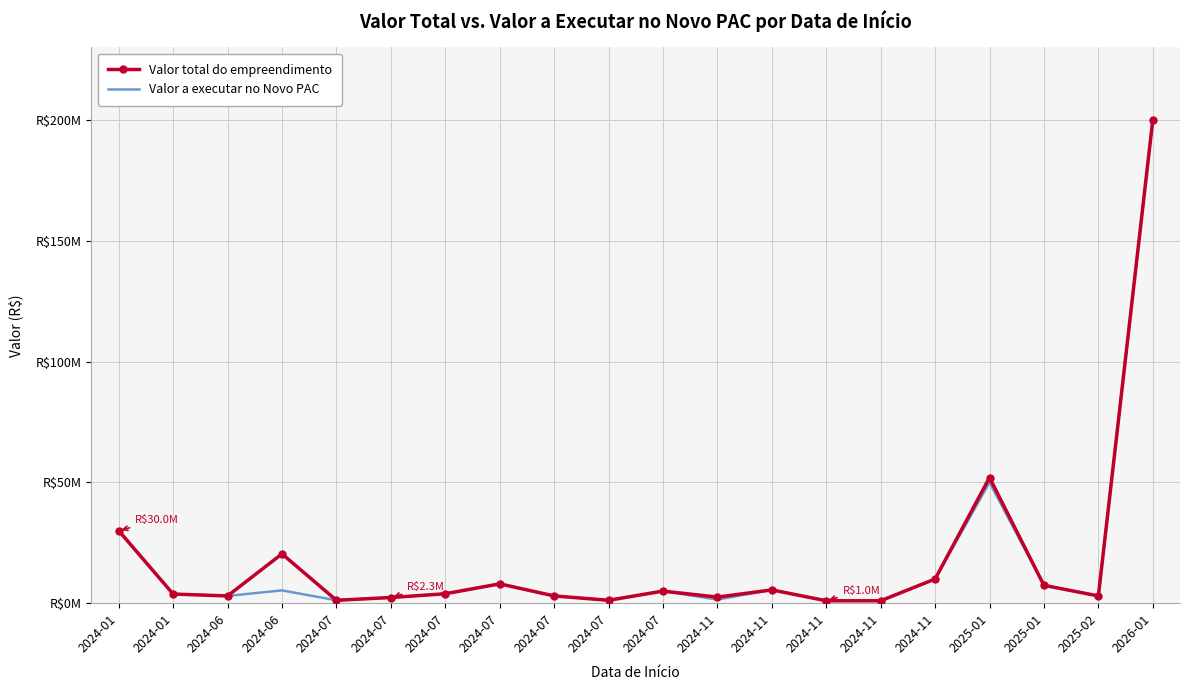

At which category is the sum across all series the highest?

2026-01